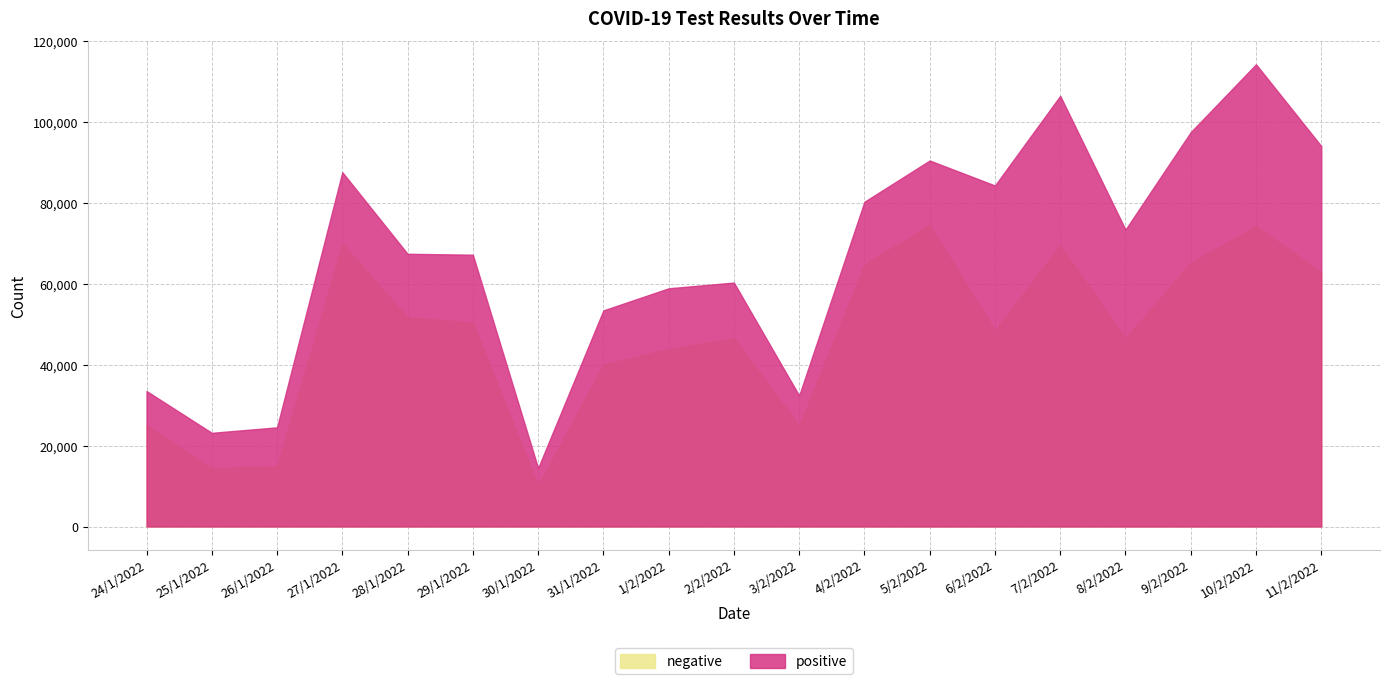

How many data points are above 48576?

9